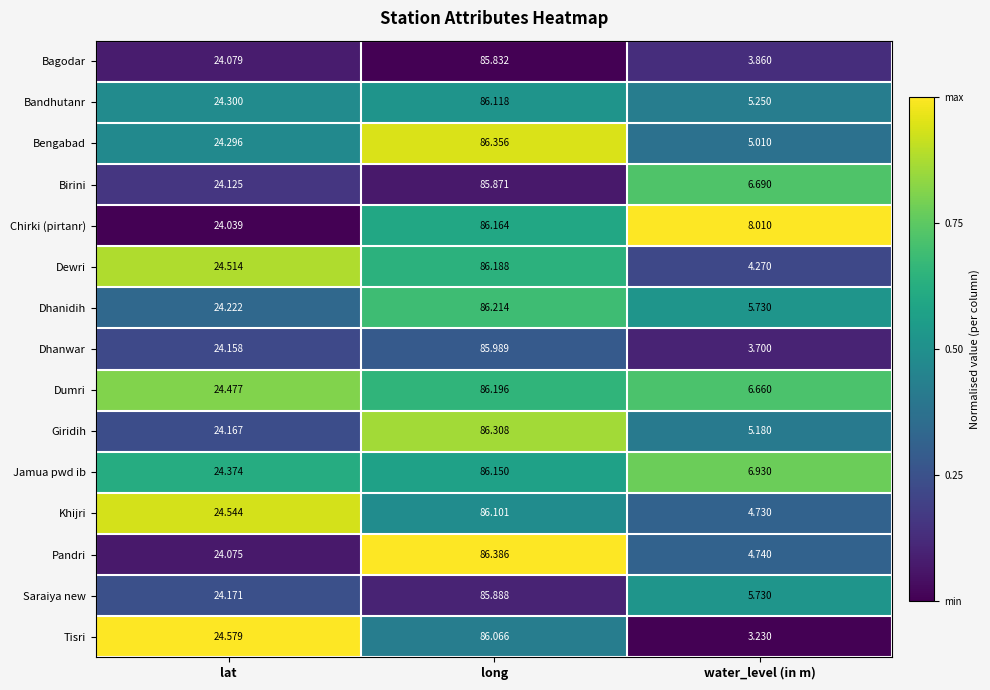

Which series has the largest total across all categories?

Chirki (pirtanr)